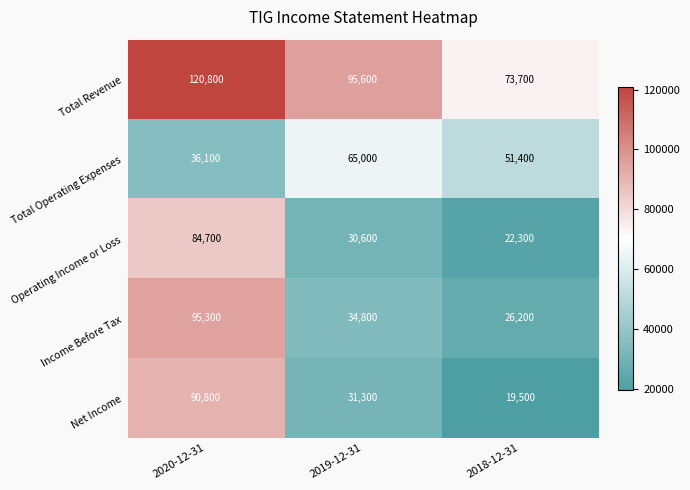

Reading right to left, list all the values displayed in this chart.

Total Revenue: 2018-12-31=73700	2019-12-31=95600	2020-12-31=120800
Total Operating Expenses: 2018-12-31=51400	2019-12-31=65000	2020-12-31=36100
Operating Income or Loss: 2018-12-31=22300	2019-12-31=30600	2020-12-31=84700
Income Before Tax: 2018-12-31=26200	2019-12-31=34800	2020-12-31=95300
Net Income: 2018-12-31=19500	2019-12-31=31300	2020-12-31=90800